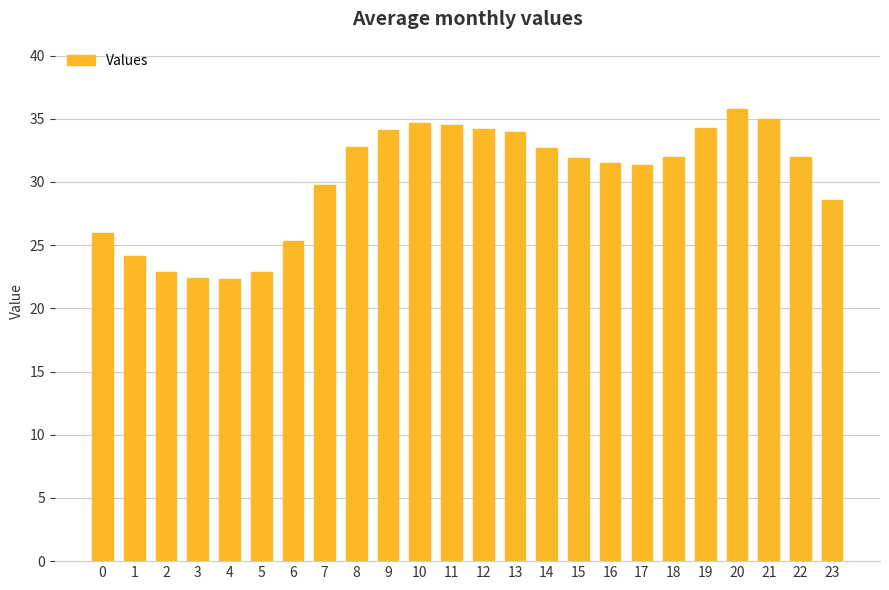

What is the change in value from 10 to 17?

-3.3